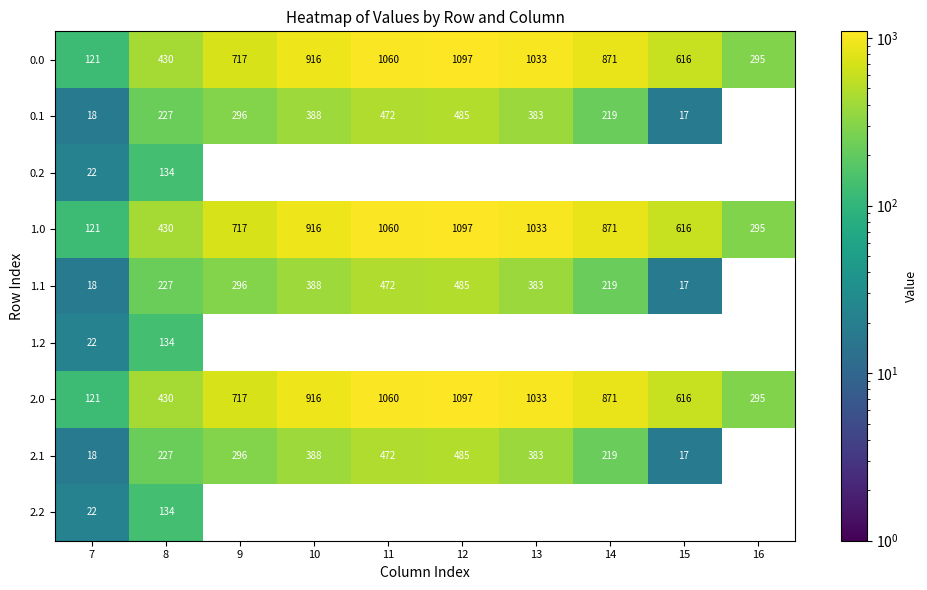

The value of 0.1 at 9 is 100.1. True or false?

False